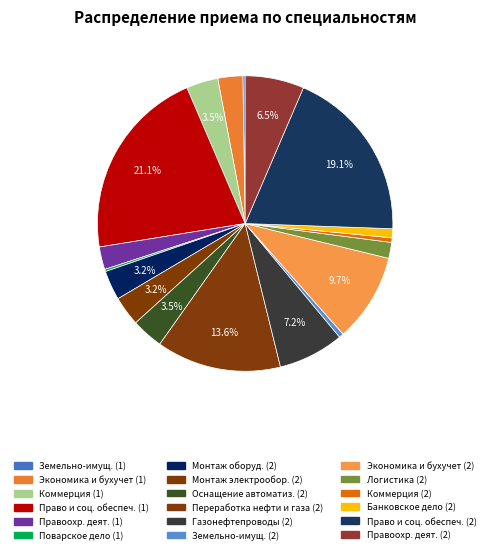

Rank the categories by value from lowest to highest.

Земельно-имущественные отношения (1), Поварское и кондитерское дело (1), Земельно-имущественные отношения (2), Коммерция (по отраслям) (2), Банковское дело (2), Операционная деятельность в логистике (2), Правоохранительная деятельность (1), Экономика и бухгалтерский учет (1), Монтаж и эксплуатация оборудования (2), Монтаж, наладка и эксплуатация электрооборудования (2), Коммерция (по отраслям) (1), Оснащение средствами автоматизации (2), Правоохранительная деятельность (2), Сооружение и эксплуатация газонефтепроводов (2), Экономика и бухгалтерский учет (2), Переработка нефти и газа (2), Право и организация социального обеспечения (2), Право и организация социального обеспечения (1)